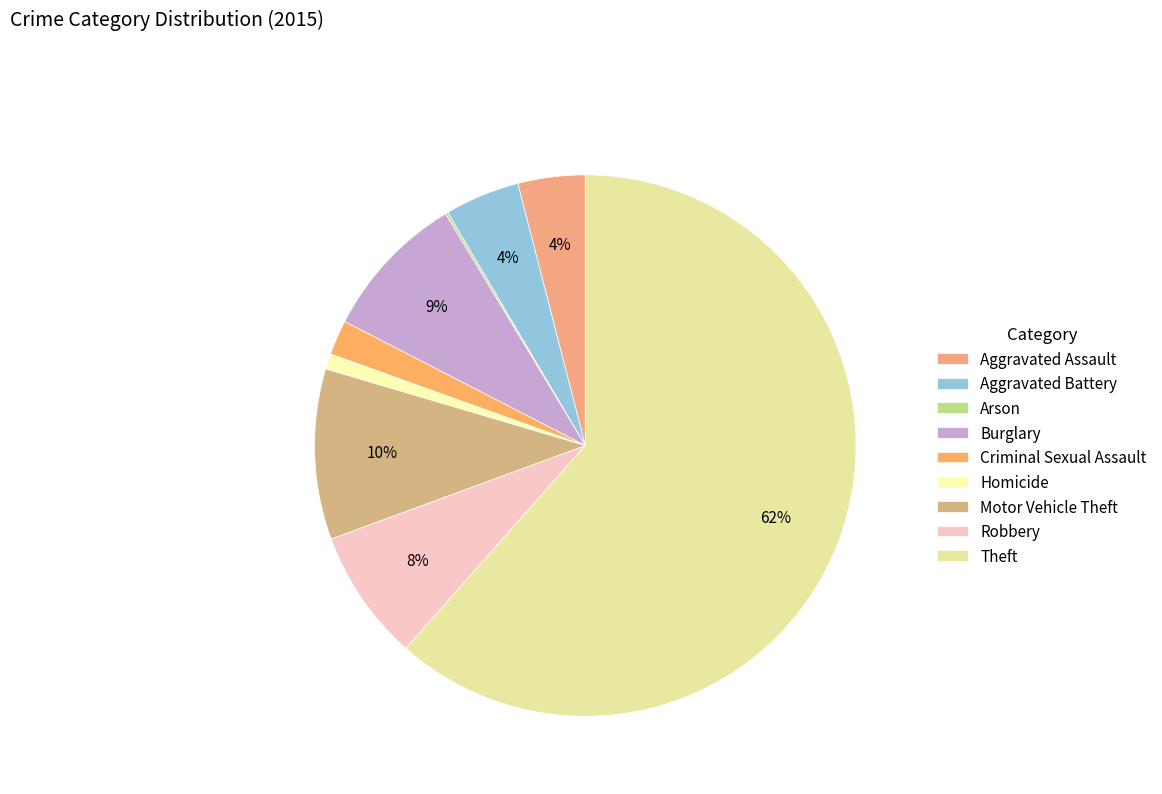

How many slices are in this pie chart?

9